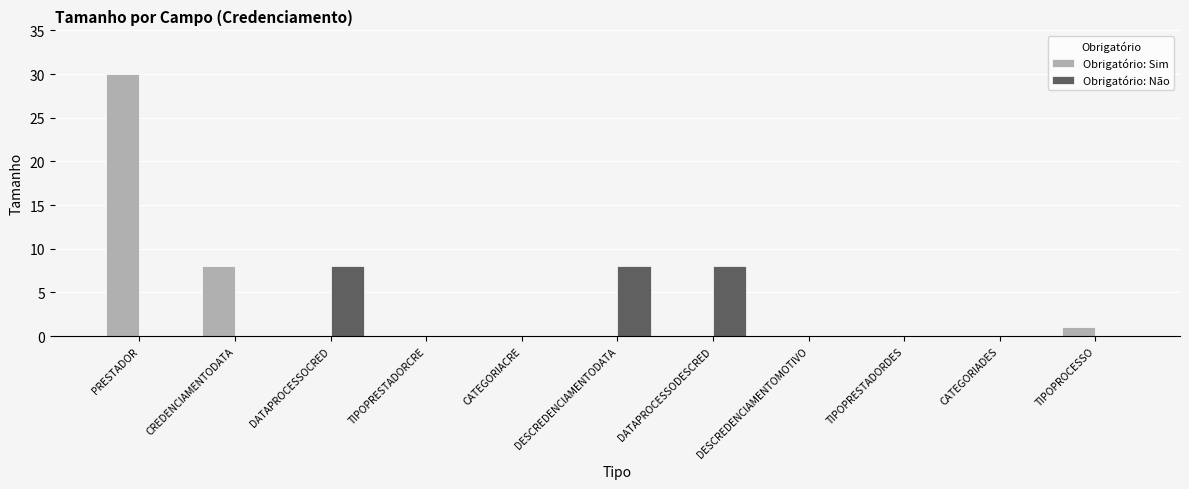

Between DATAPROCESSOCRED and TIPOPROCESSO, which series saw the biggest shift?

Obrigatório: Não